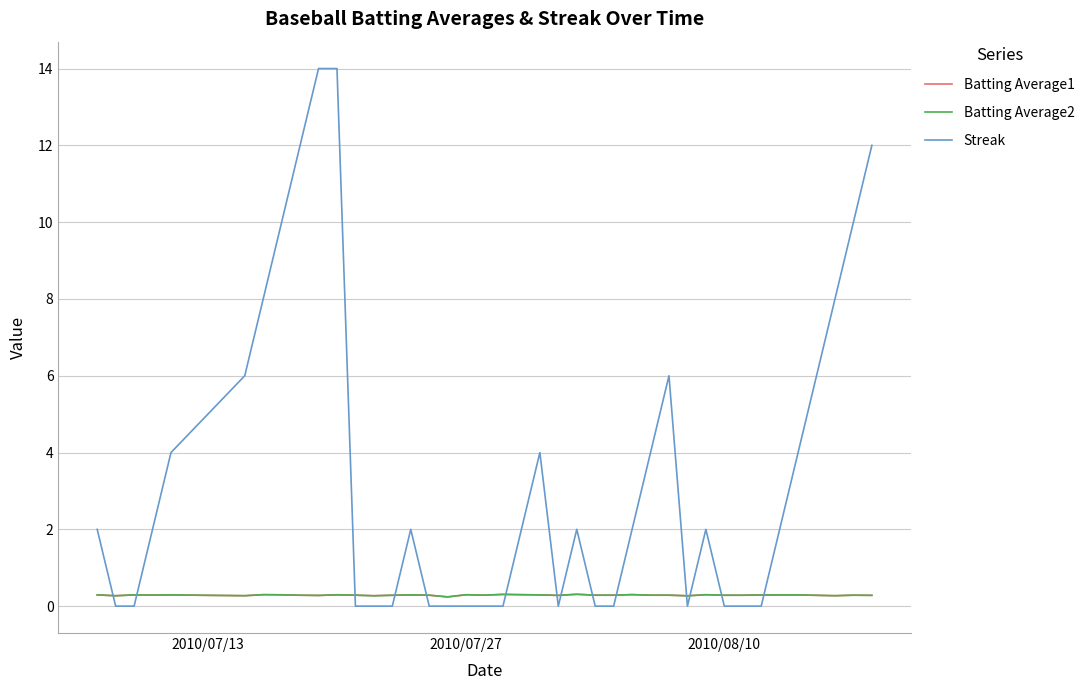

Which series has the largest range (max minus min)?

Streak